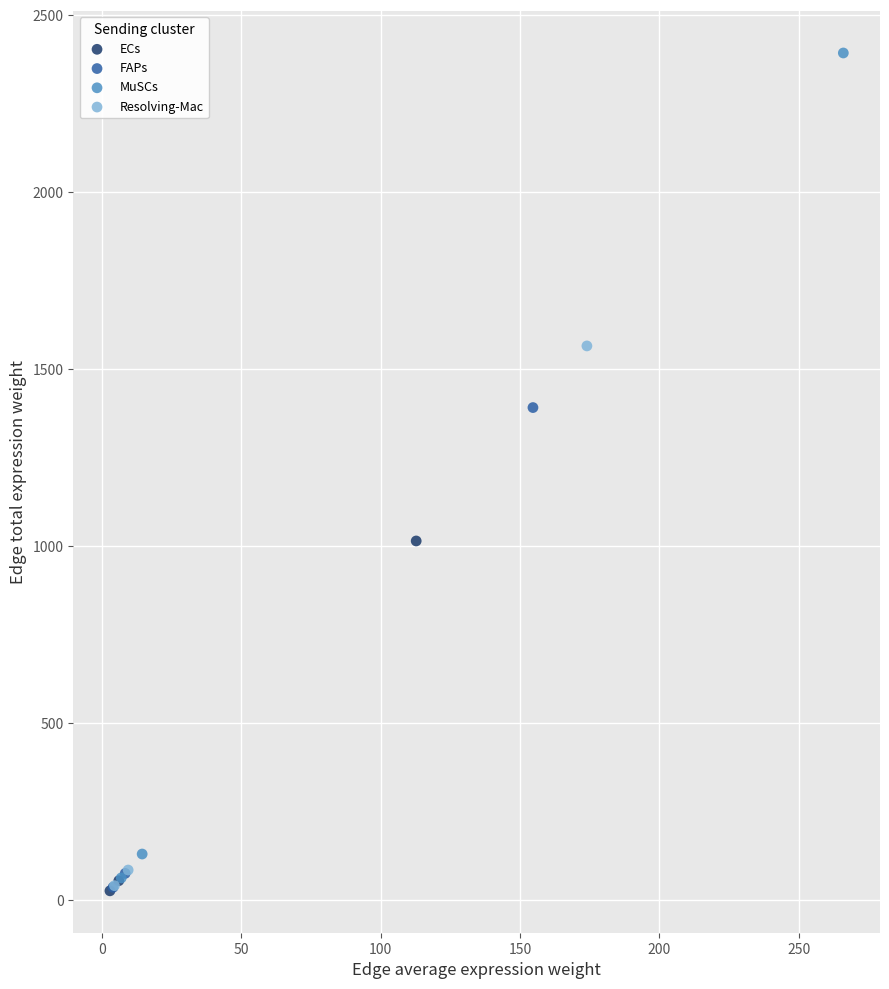

Which series has the largest Y range (max minus min)?

MuSCs